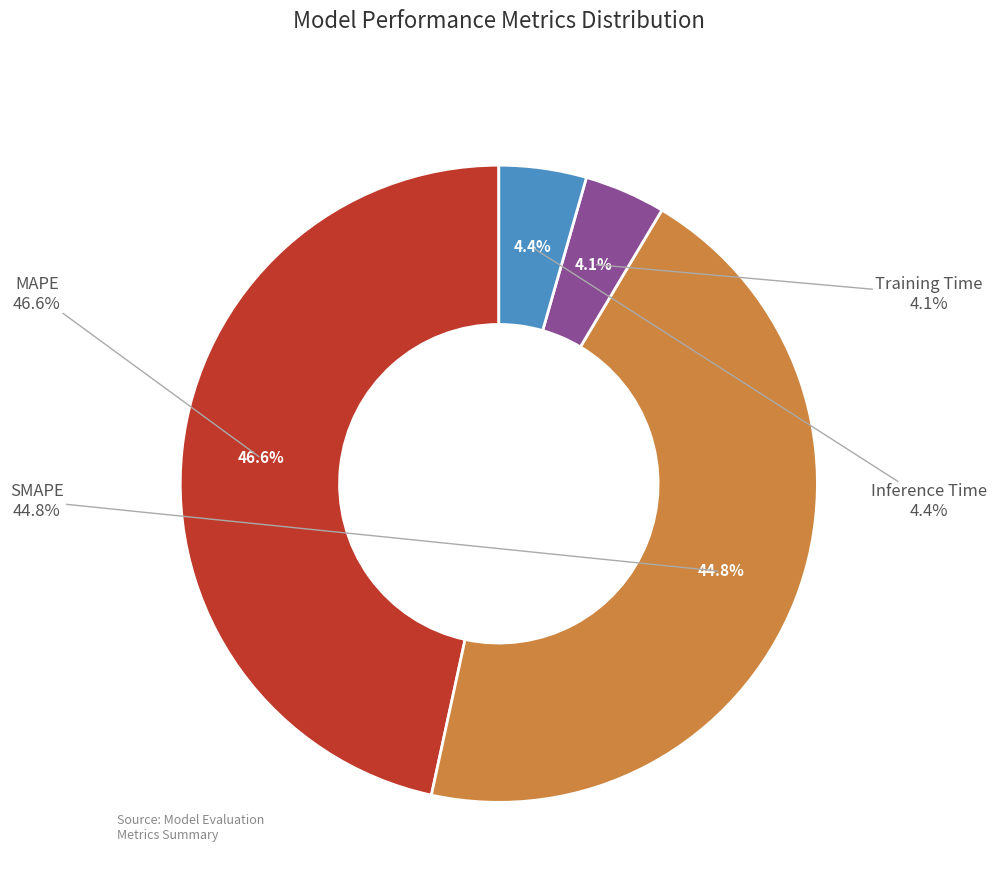

Rank the categories by value from highest to lowest.

MAPE, SMAPE, Inference Time, Training Time